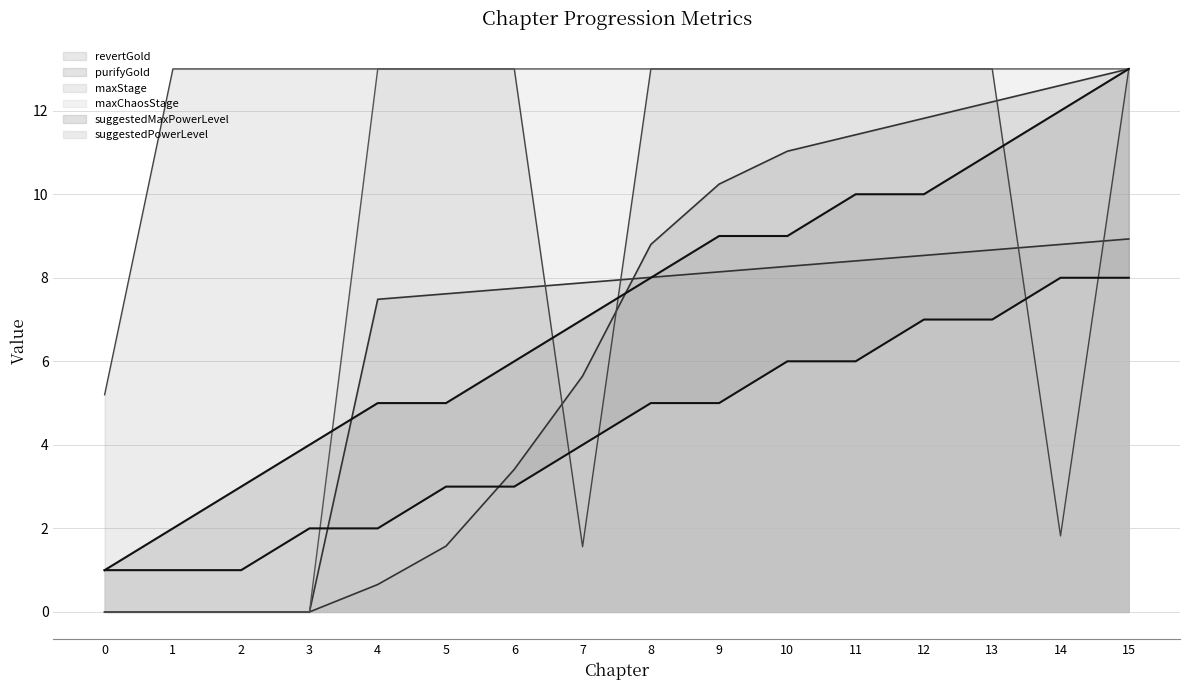

How many data points in suggestedMaxPowerLevel are less than 8?

8